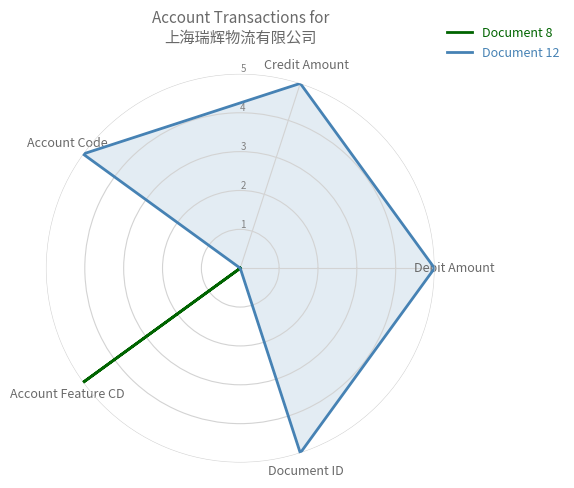

Which series has the largest total across all categories?

Document 12